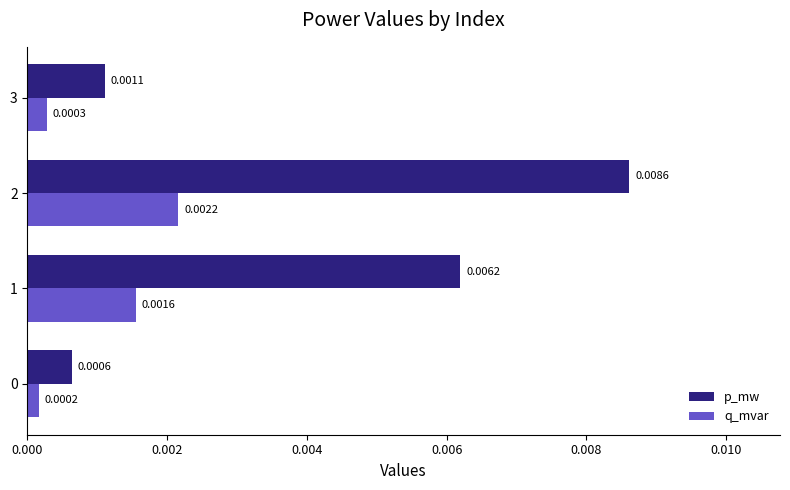

What are all the series names shown in the legend?

p_mw, q_mvar